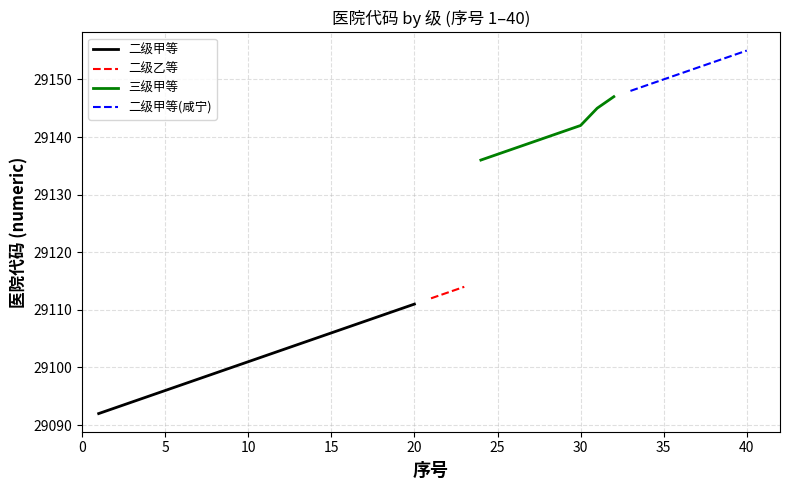

The 二级甲等 series shows 29111 at 20. True or false?

True